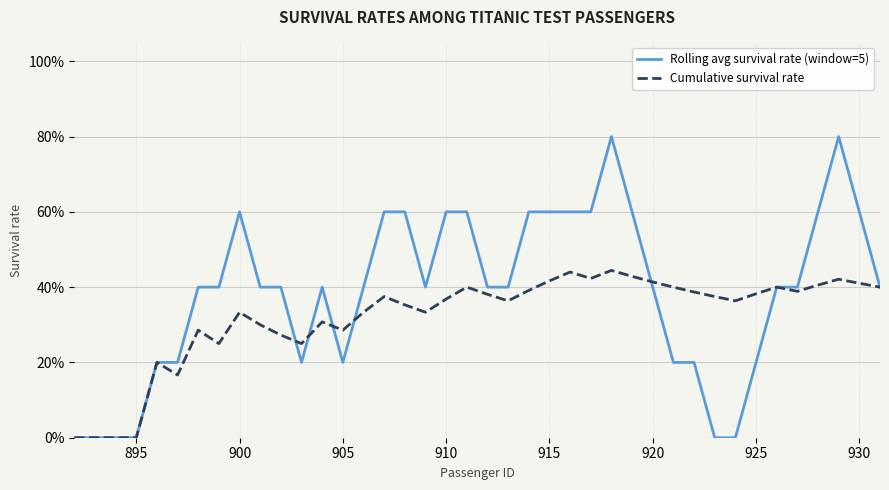

Is this an area chart (filled region under the line)?

No